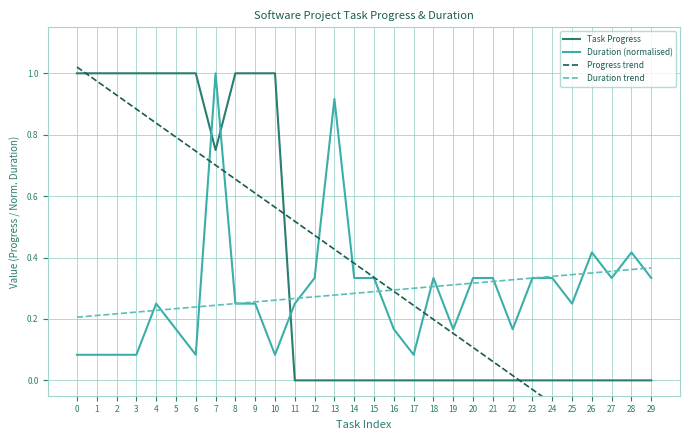

In Task Progress, how many points are lower than both neighbors (excluding endpoints)?

1